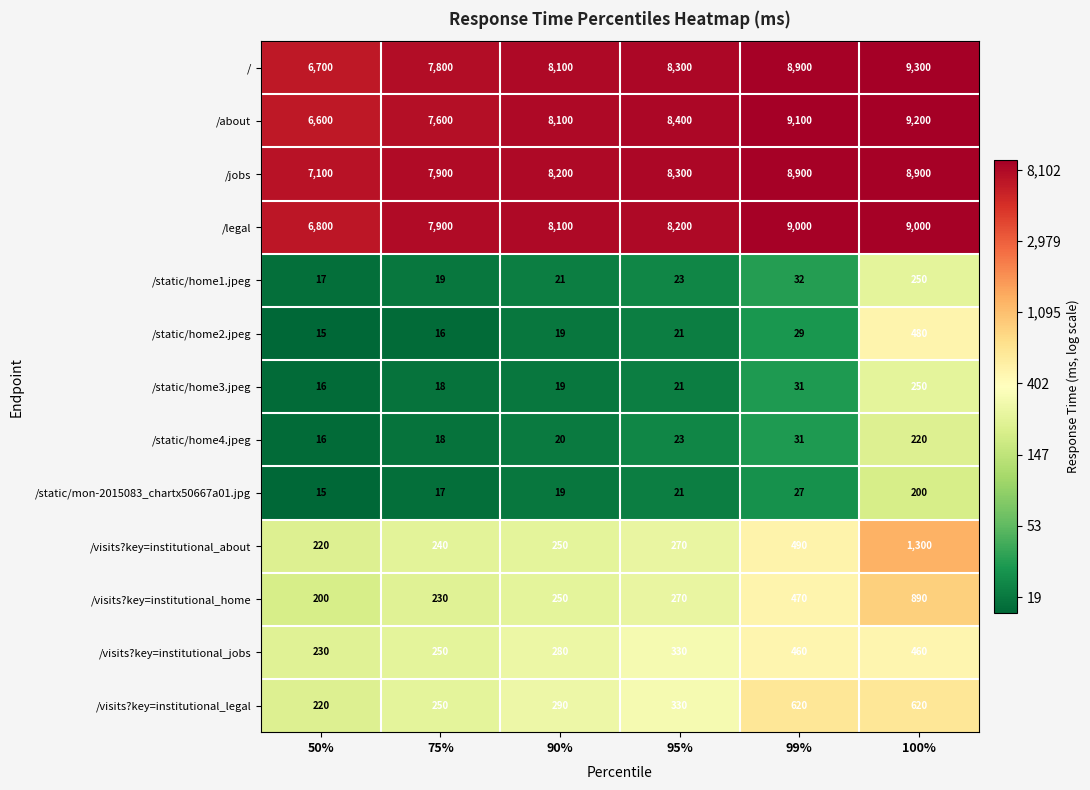

How many data points does each series have?

6